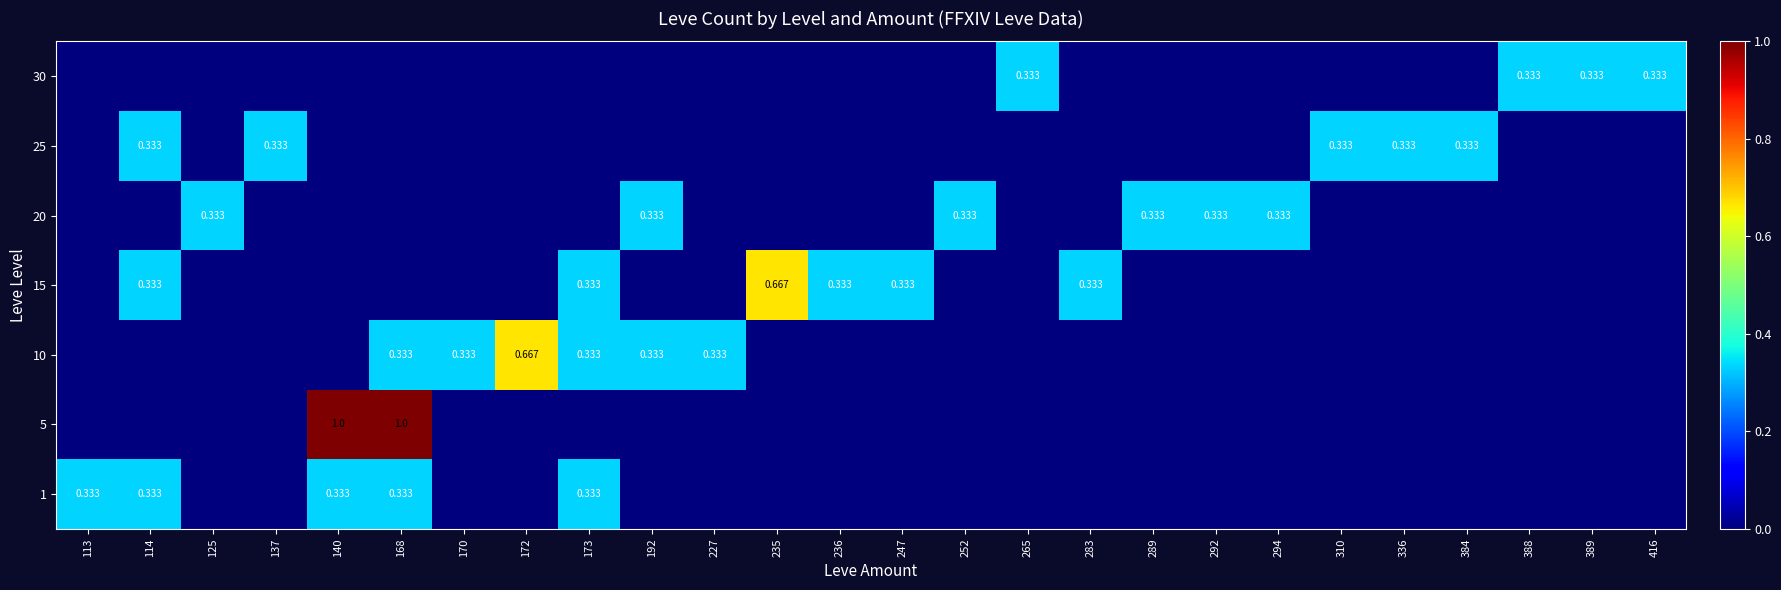

Between 172 and 140, which is larger?

140